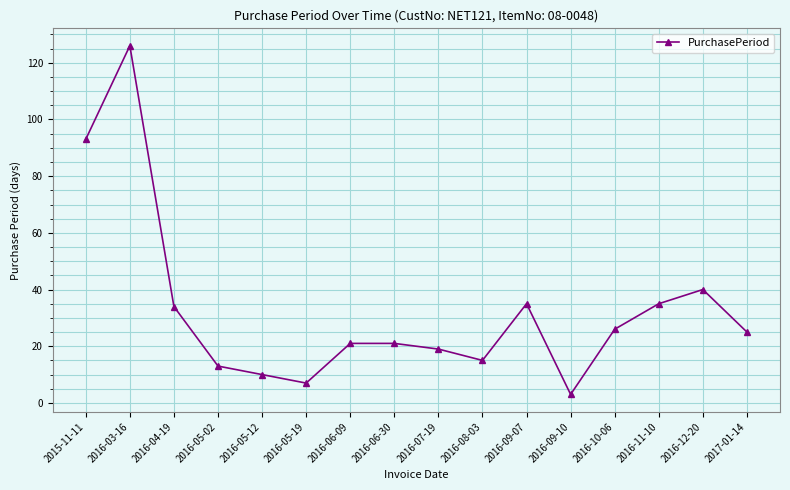

Where is the data nearest to the value 64?

2016-12-20